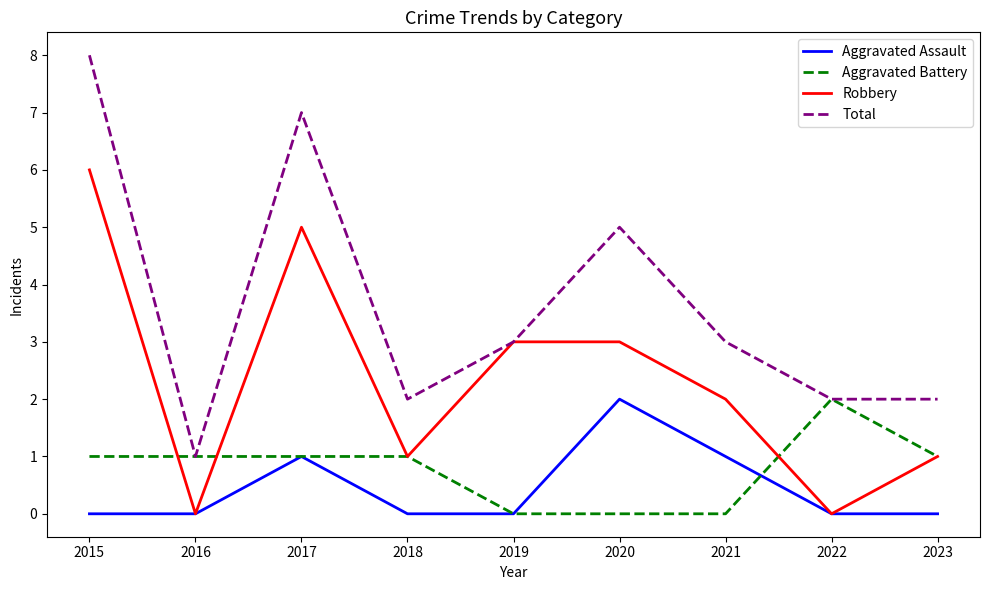

What is the average value of the Aggravated Battery series?

1